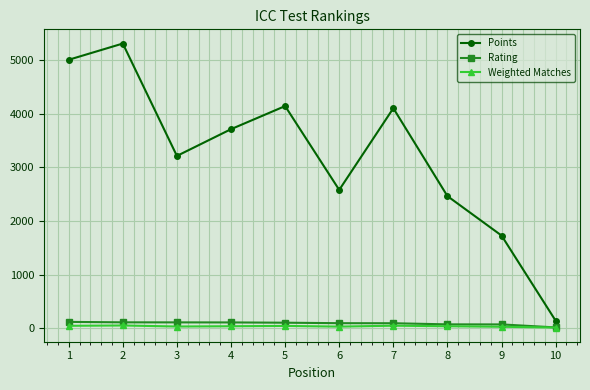

What is the maximum value for Points?

5310